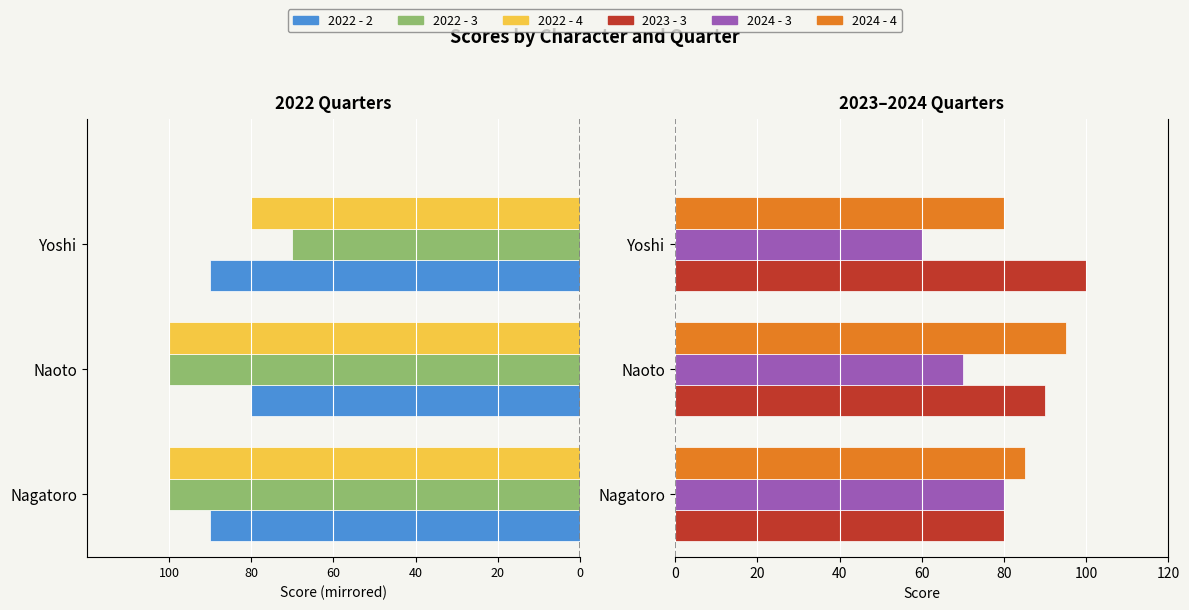

What is the greatest value displayed?

100